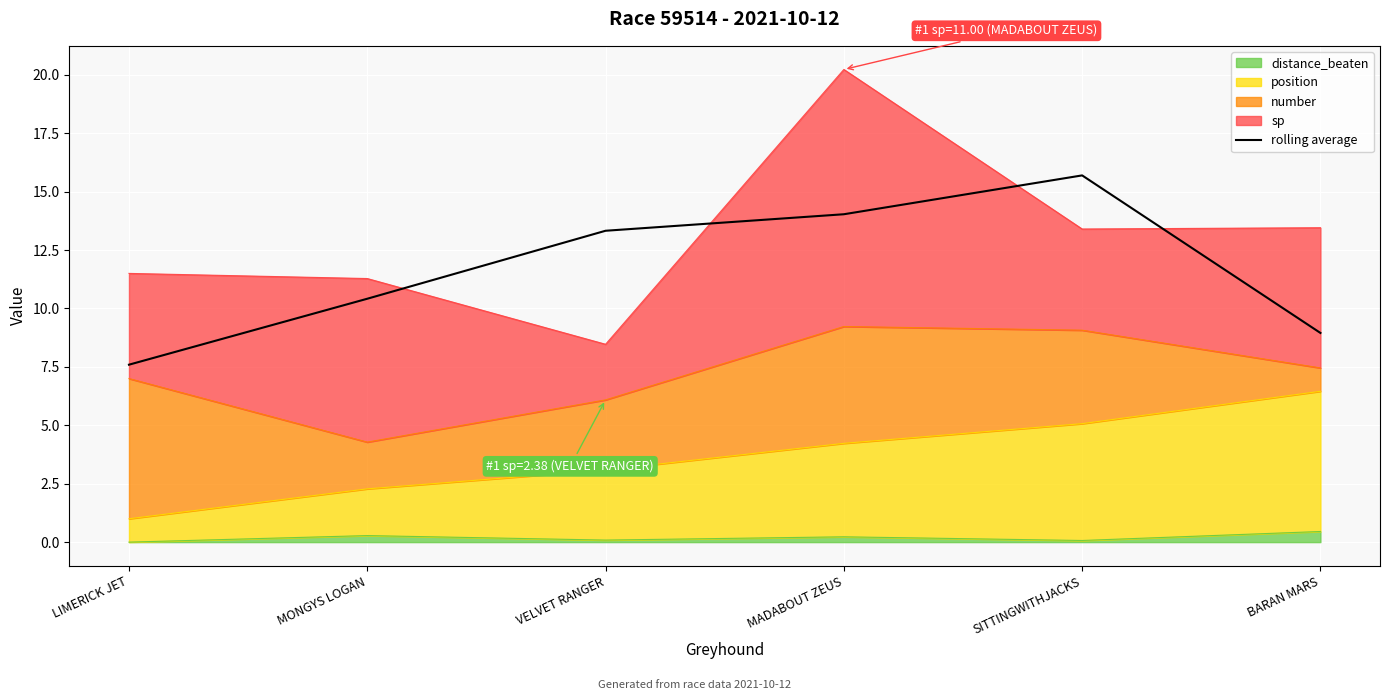

True or false: the data shows 9.0 at BARAN MARS.

True